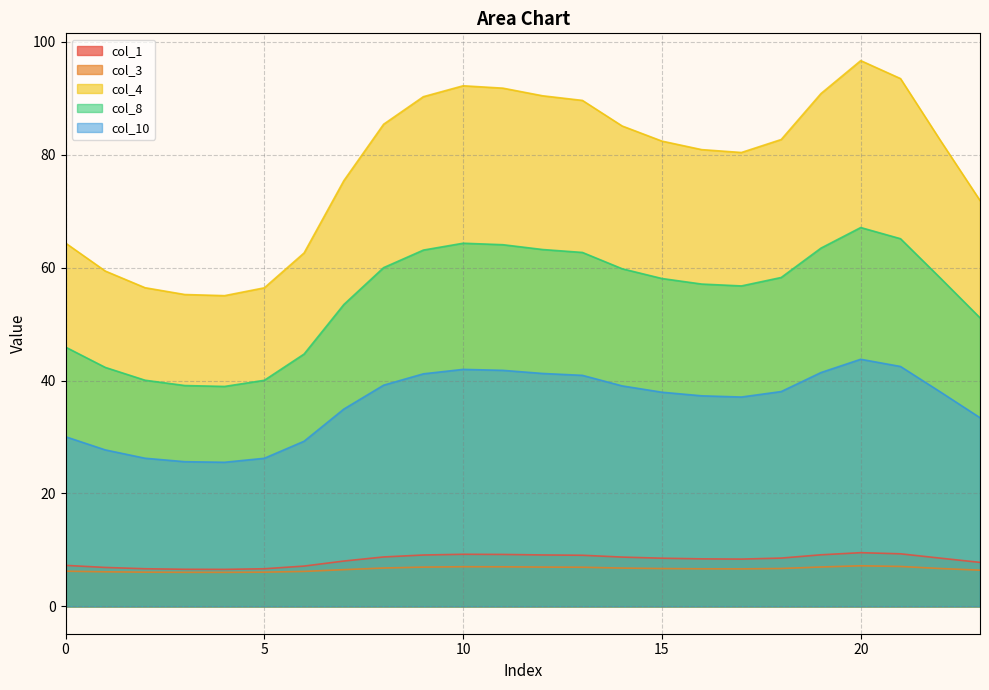

At which label does col_10 reach its minimum?

4